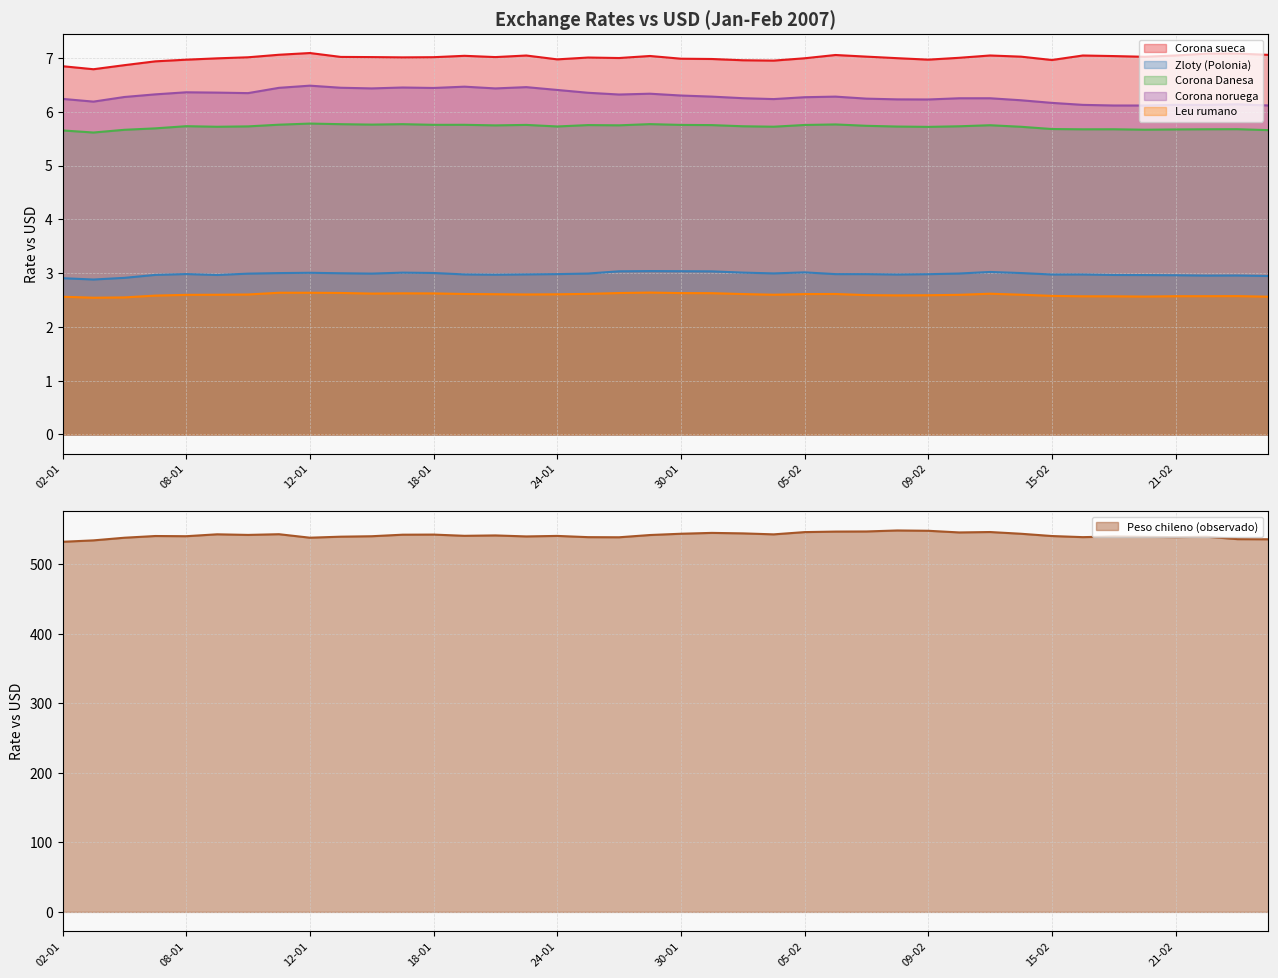

Rank the series by their maximum value, from lowest to highest.

Leu rumano, Zloty (Polonia), Corona Danesa, Corona noruega, Corona sueca, Peso chileno (observado)